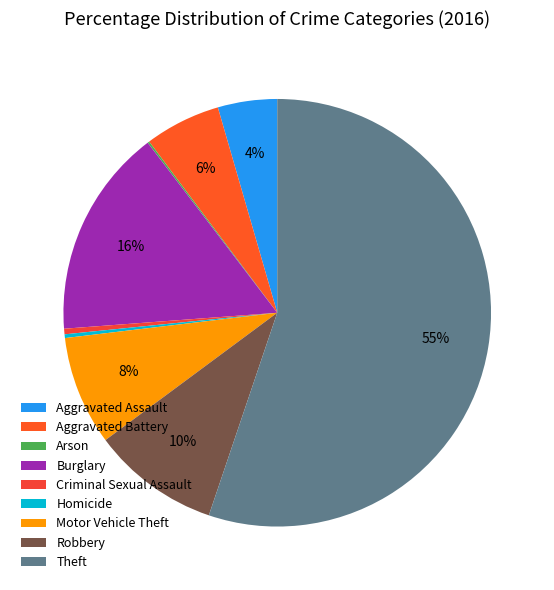

Combined, do Theft and Aggravated Assault account for over 50%?

Yes